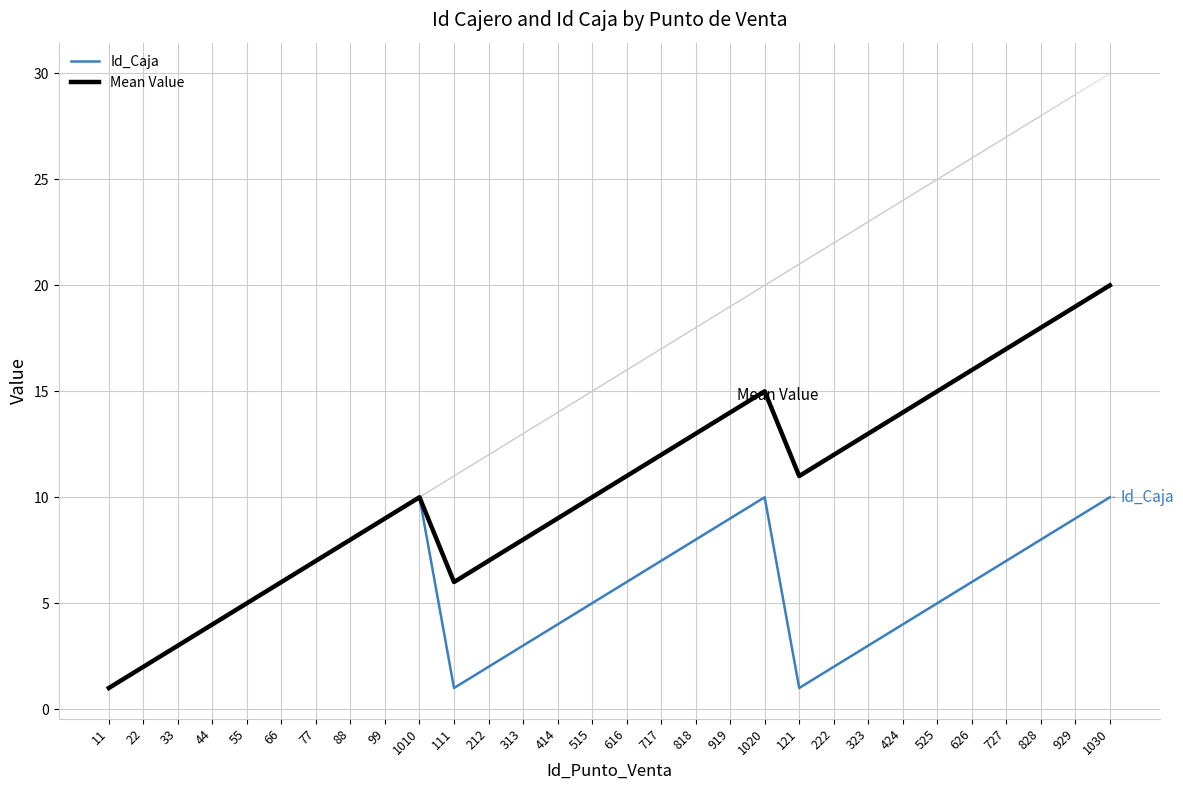

Where does the Mean Value series first go above 11?

717